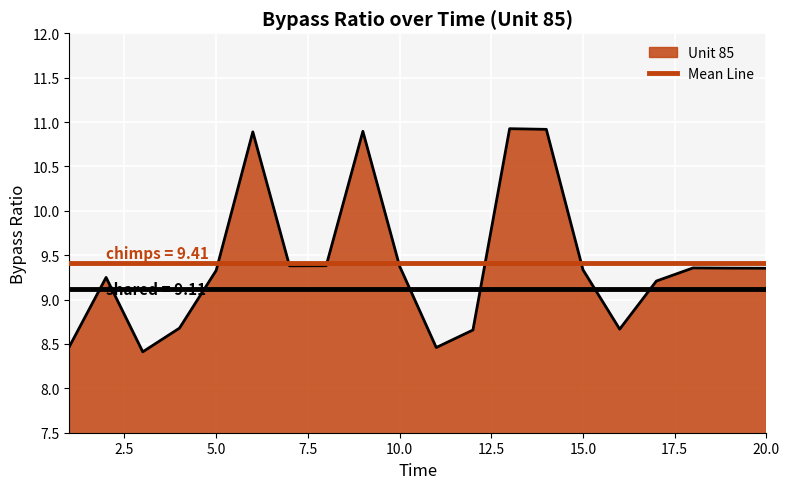

What is the maximum value shown in the chart?

10.9